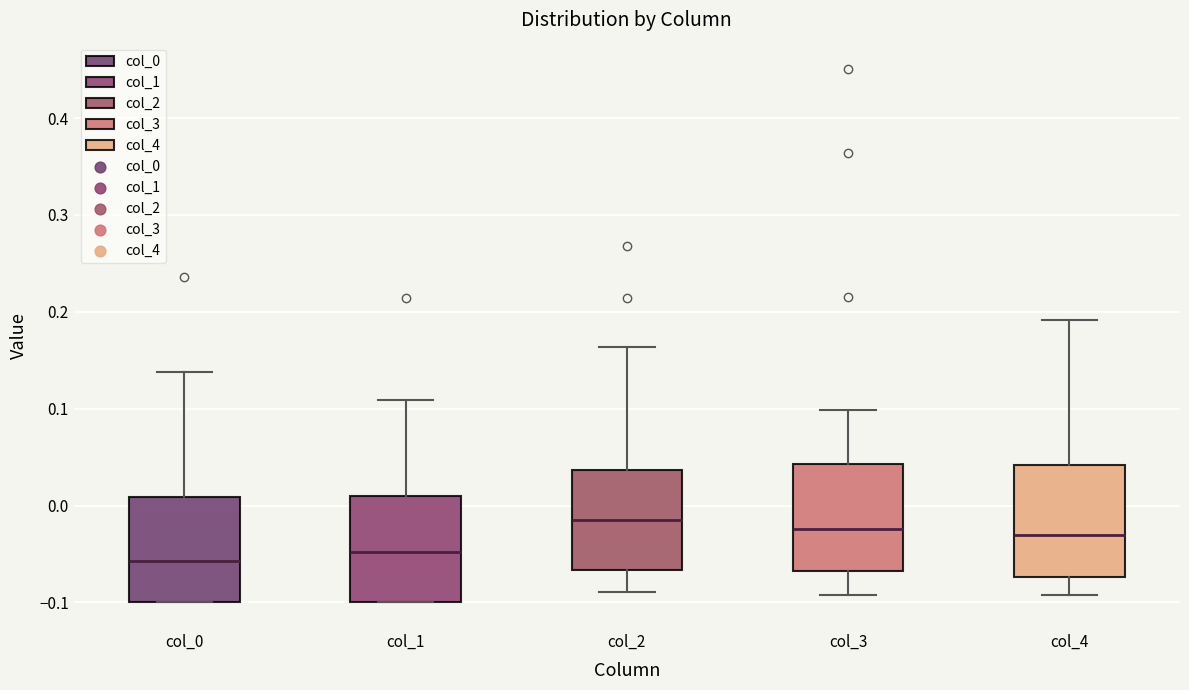

Reading left to right, read every box against the y-axis: the position of its median line, the range the box covers, and the ends of its whiskers. The values are not printed on the chart, so give them approximately, as read against the axis.

col_0: median -0.06, box -0.10 to 0.01, whiskers -0.10 to 0.14
col_1: median -0.05, box -0.10 to 0.01, whiskers -0.10 to 0.11
col_2: median -0.02, box -0.07 to 0.04, whiskers -0.09 to 0.16
col_3: median -0.02, box -0.07 to 0.04, whiskers -0.09 to 0.10
col_4: median -0.03, box -0.07 to 0.04, whiskers -0.09 to 0.19